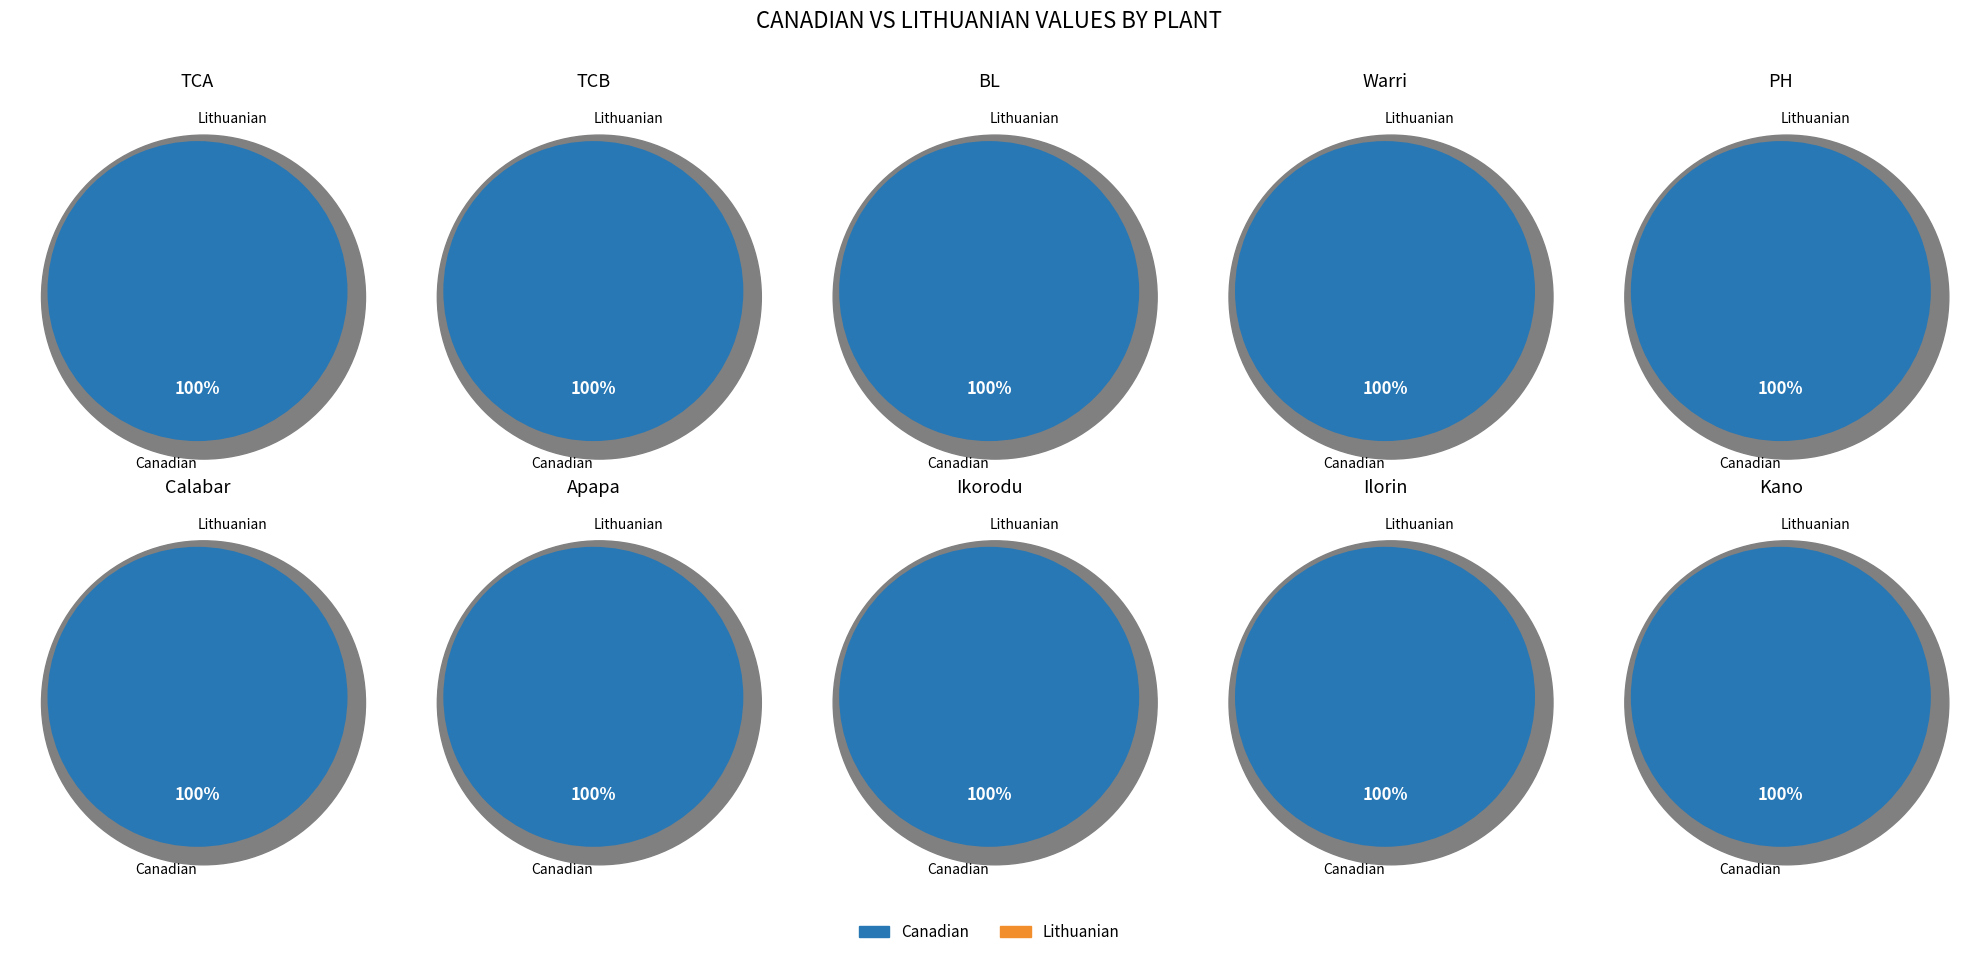

The 5 slice represents 4% of the pie. True or false?

False